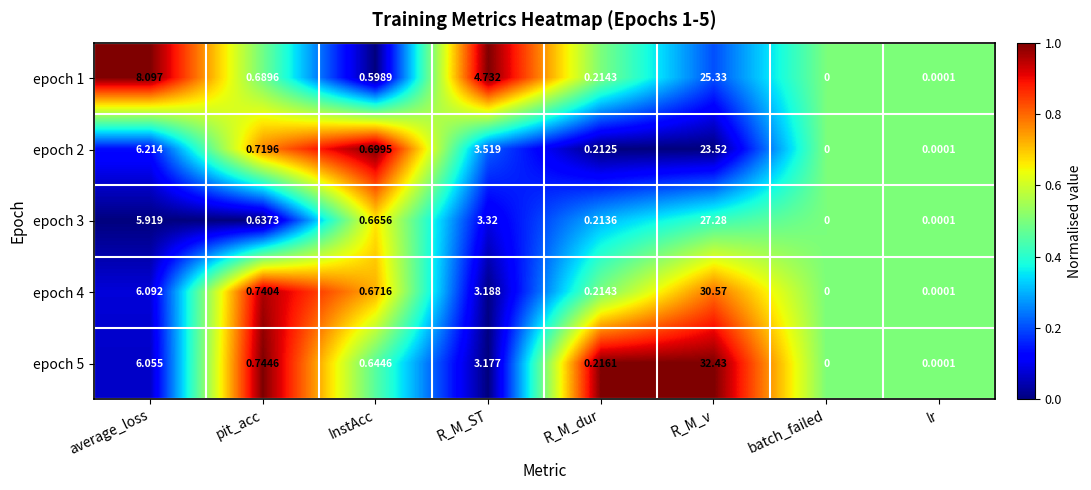

Where is epoch 4 nearest to the value 15?

average_loss